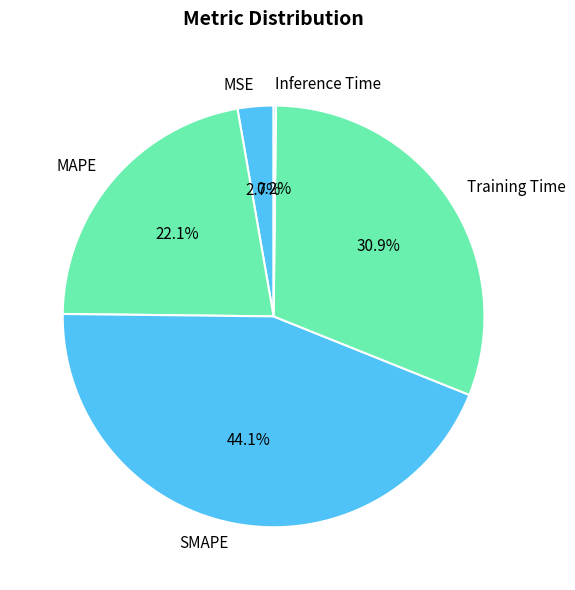

True or false: SMAPE accounts for 36% of the total.

False